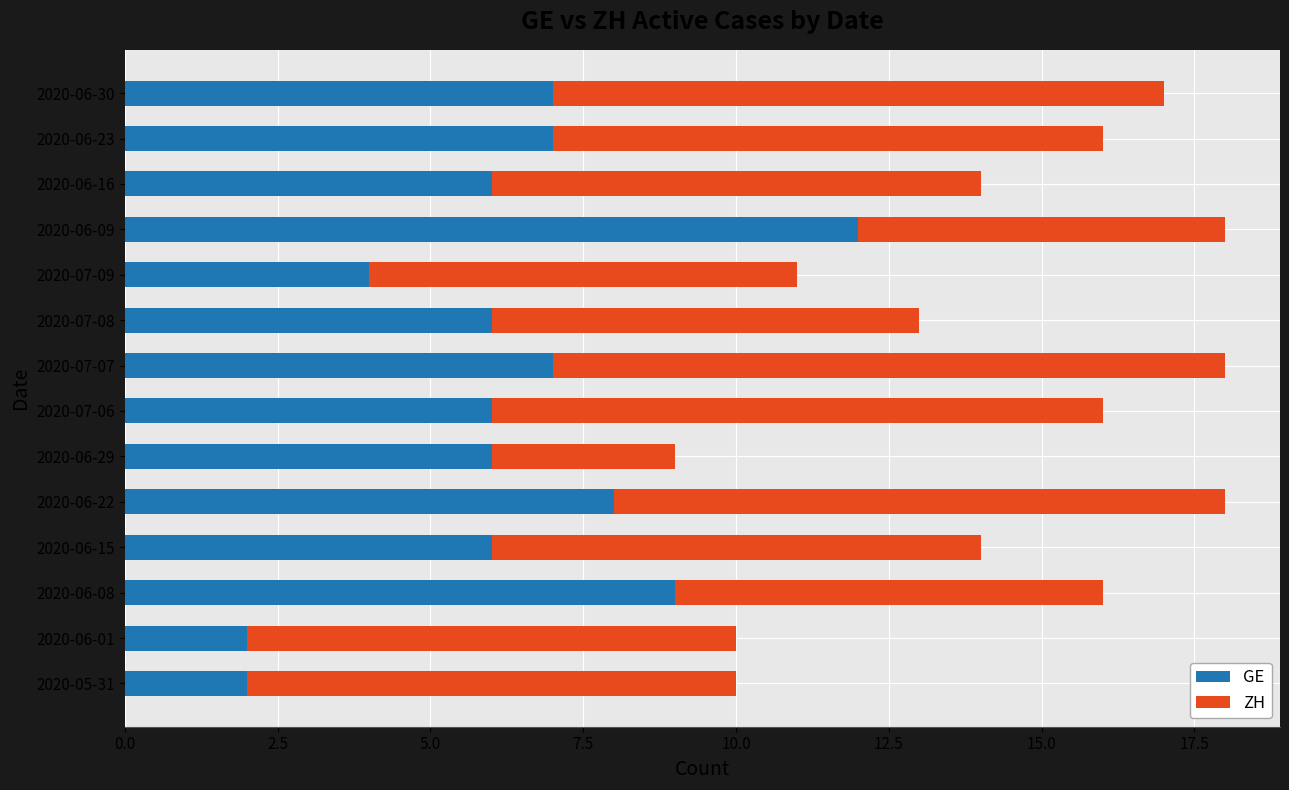

At which label does GE reach its peak?

2020-06-09